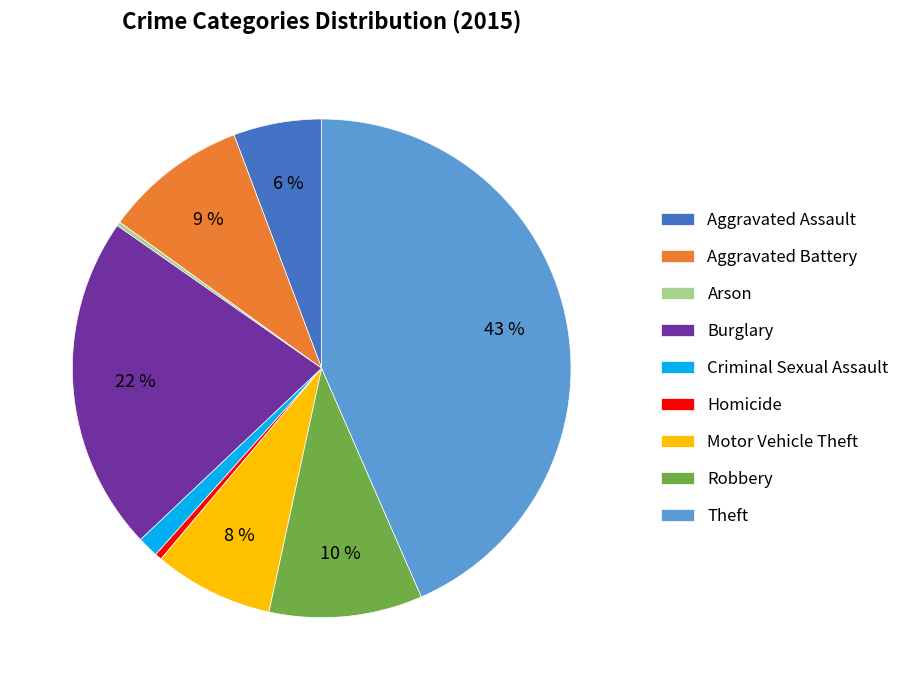

To the nearest percent, what portion does Motor Vehicle Theft represent?

8%